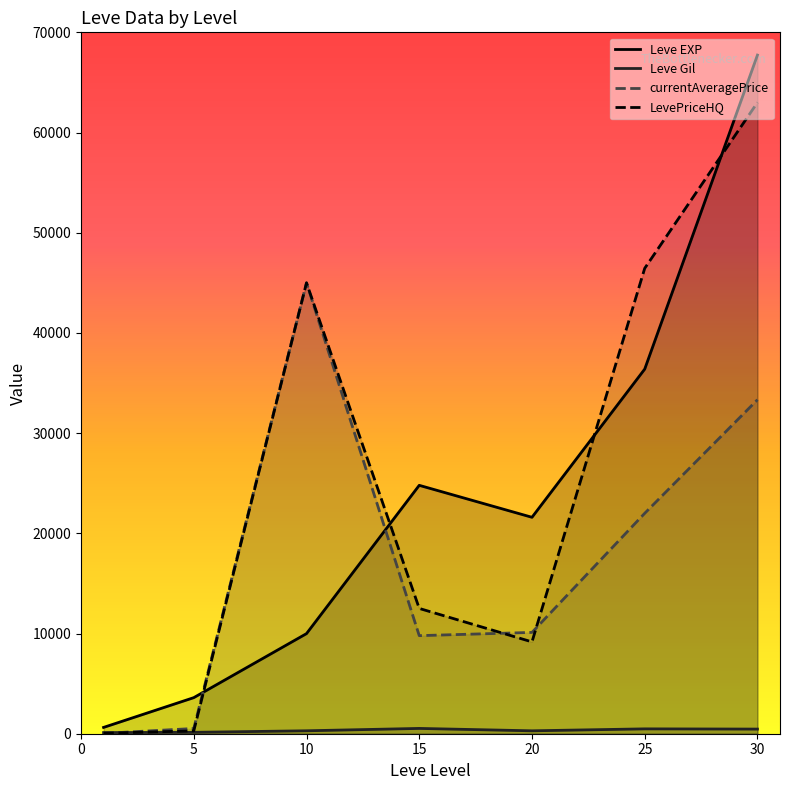

Does the chart have visible grid lines?

No